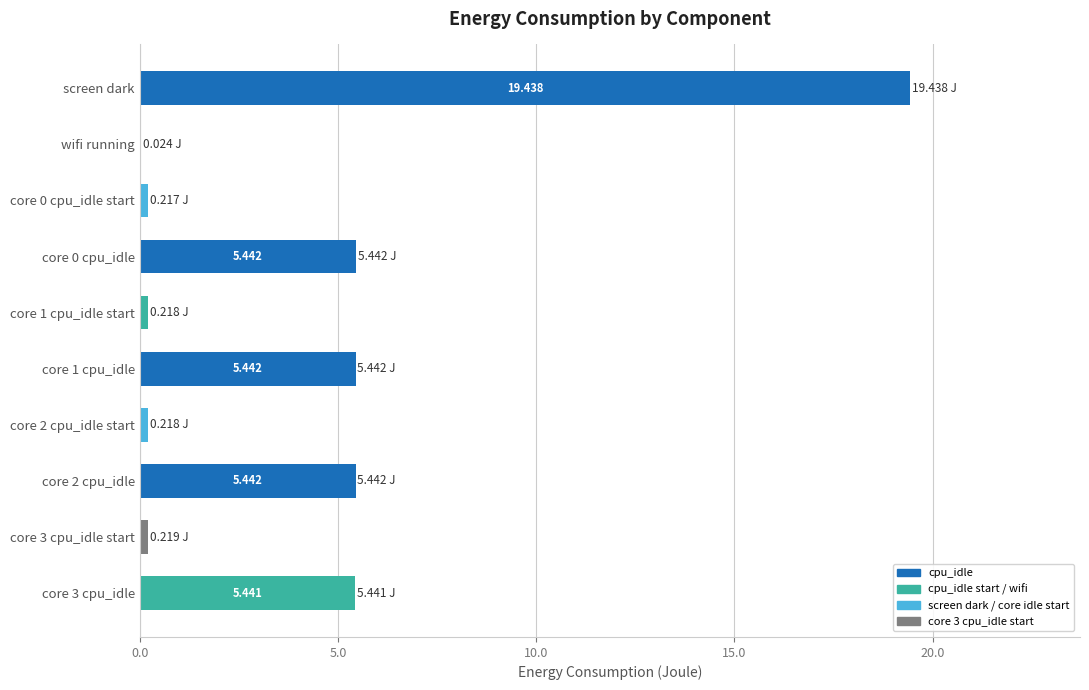

Which category has the highest value across all series?

screen dark